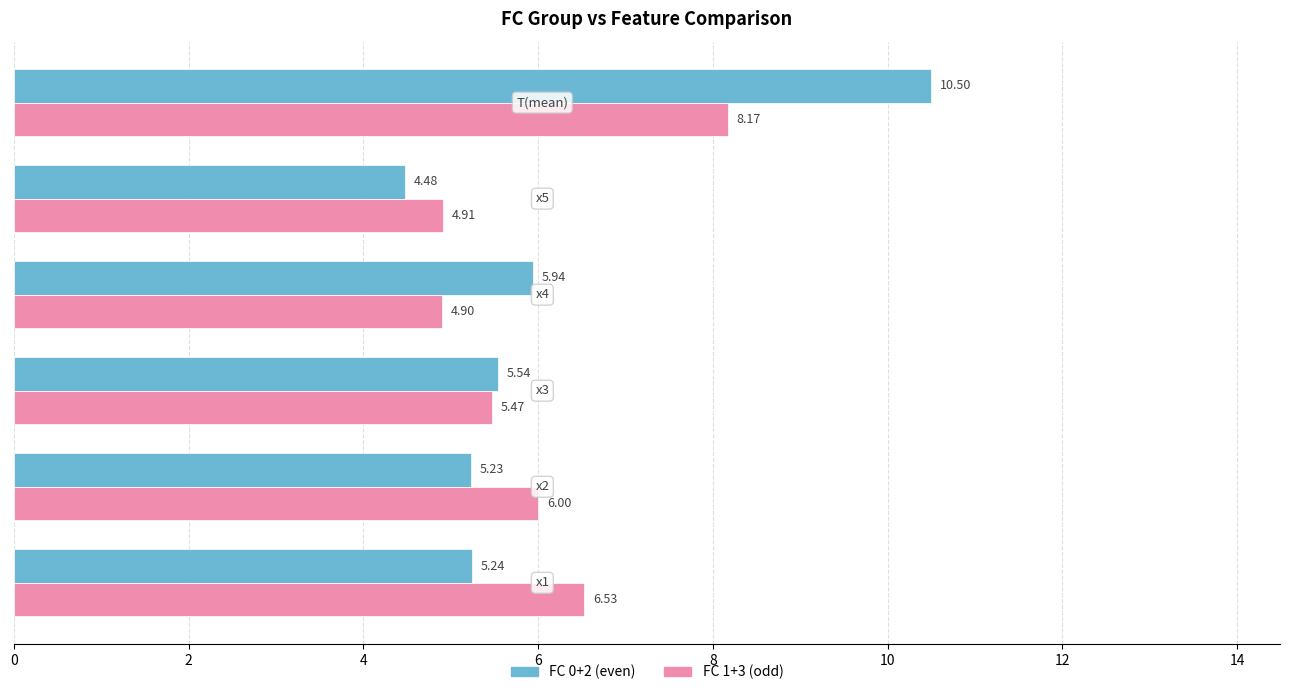

Which series has the largest range (max minus min)?

FC 0+2 (even)